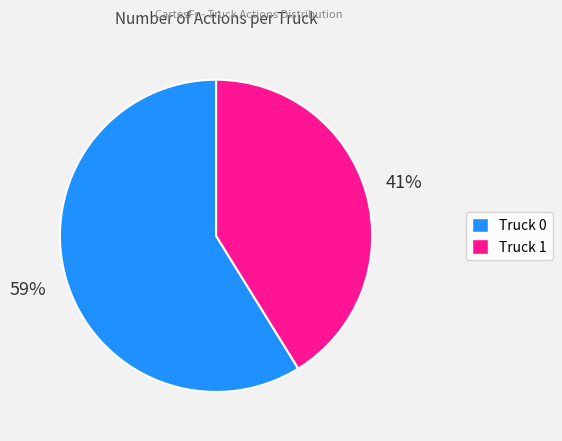

Does Truck 0 account for over 50% of the chart?

Yes